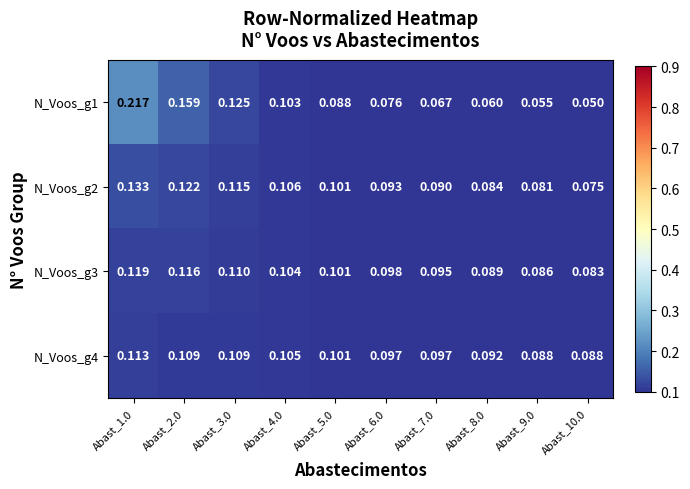

Is the value of N_Voos_g4 at Abast_1.0 greater than the value of N_Voos_g1 at Abast_1.0?

No